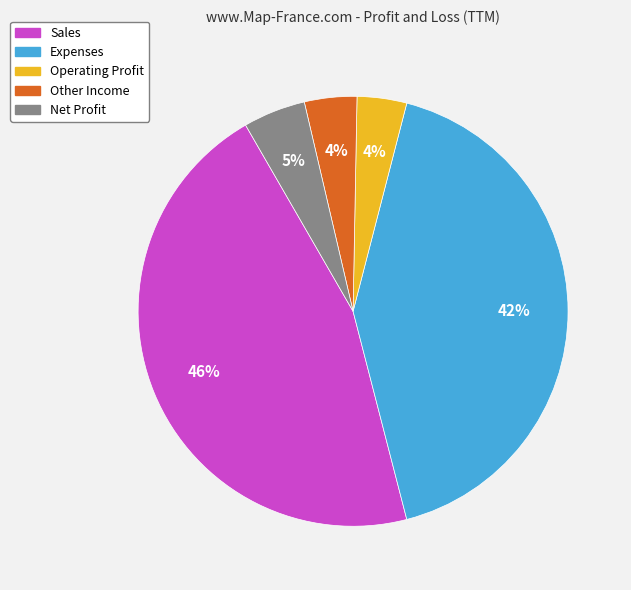

Does Expenses account for over 50% of the chart?

No